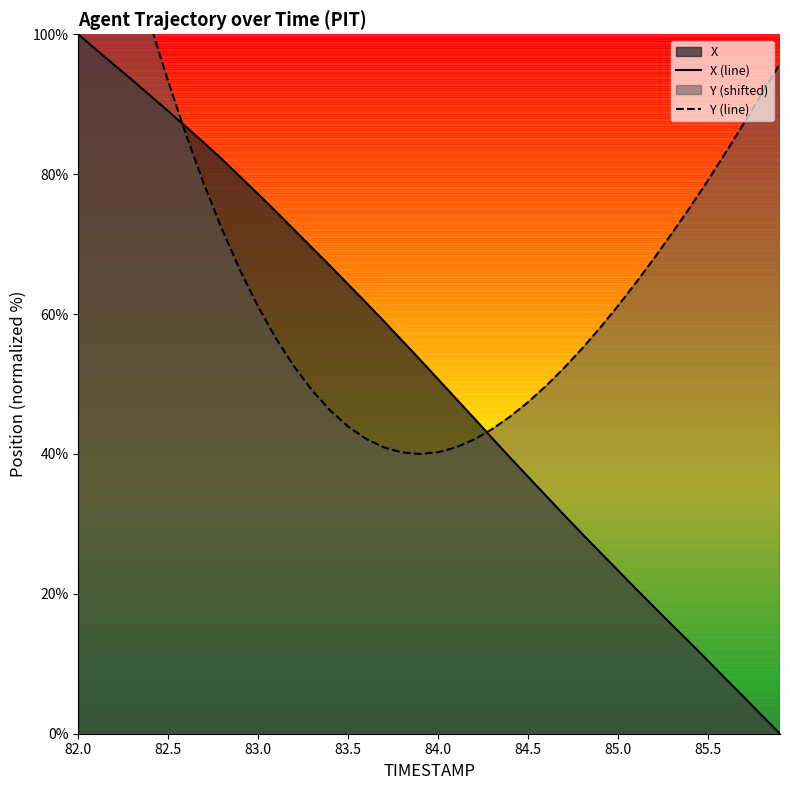

How many values in X (line) are above zero?

39